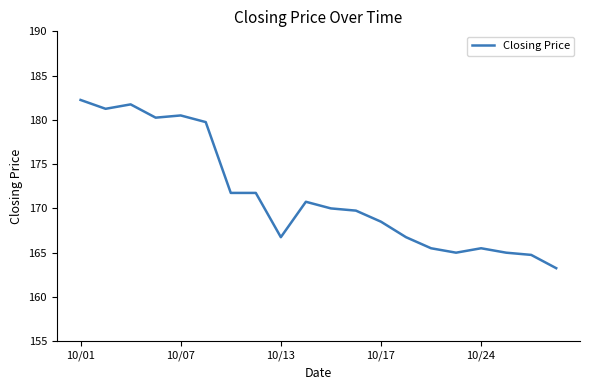

What is the difference between the maximum and minimum values?

19.0